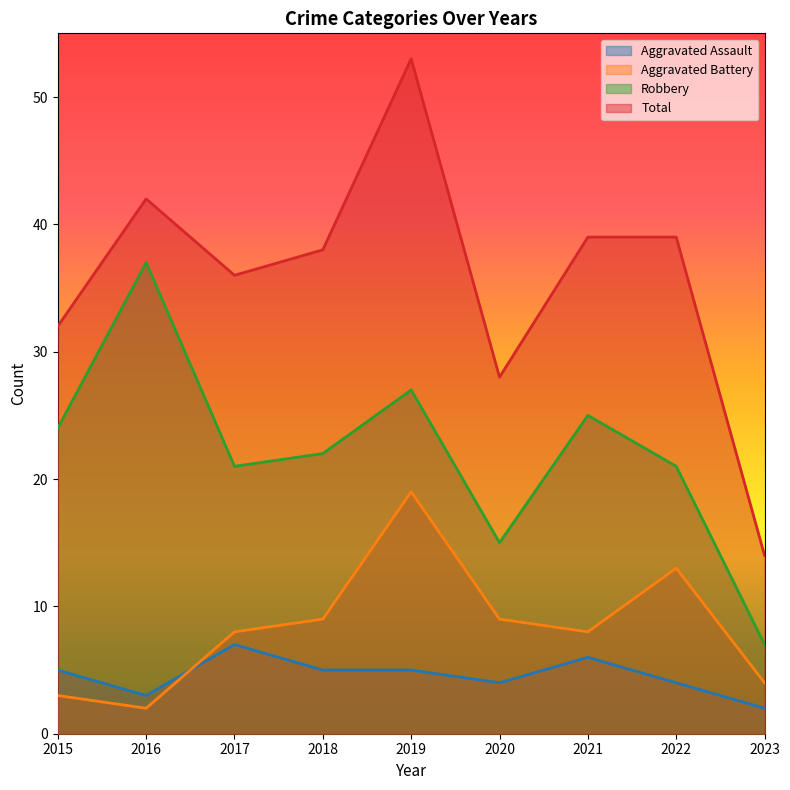

How many data points in Total are above 38?

4